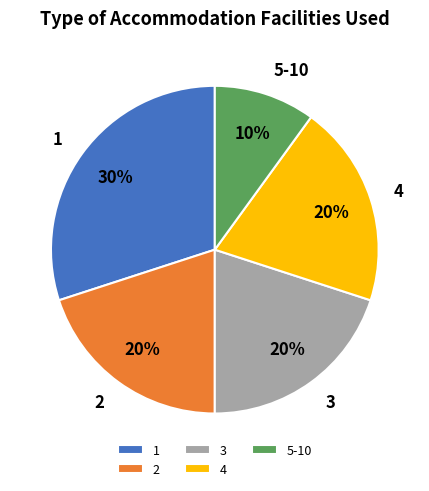

What is the ratio of the value at 3 to the value at 2?

1.0